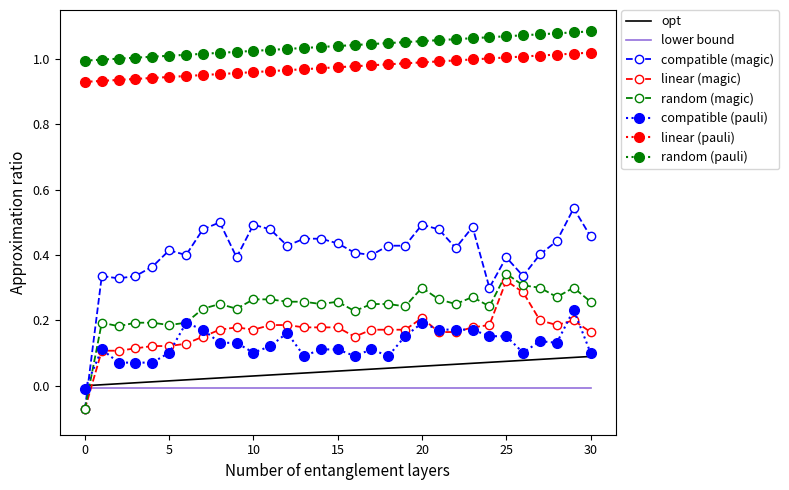

Which series has the largest total across all categories?

random (pauli)